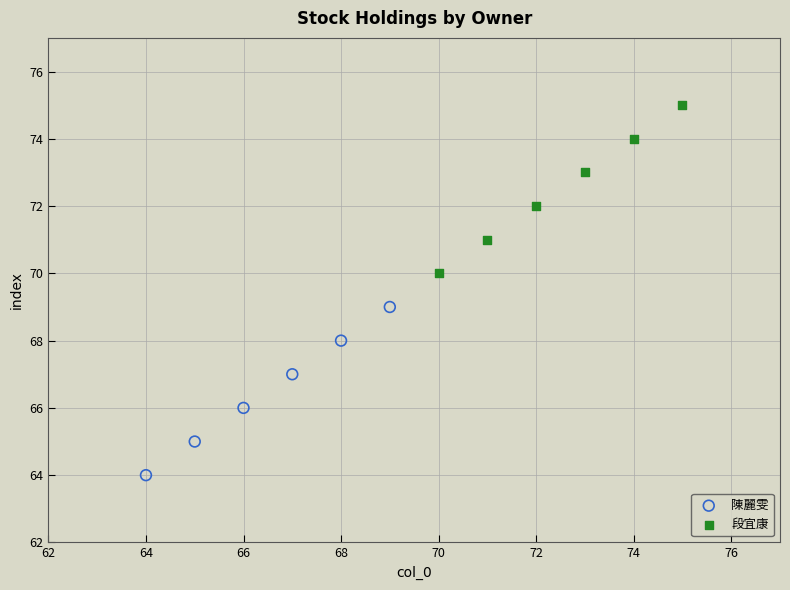

Which series contains the highest Y value?

段宜康